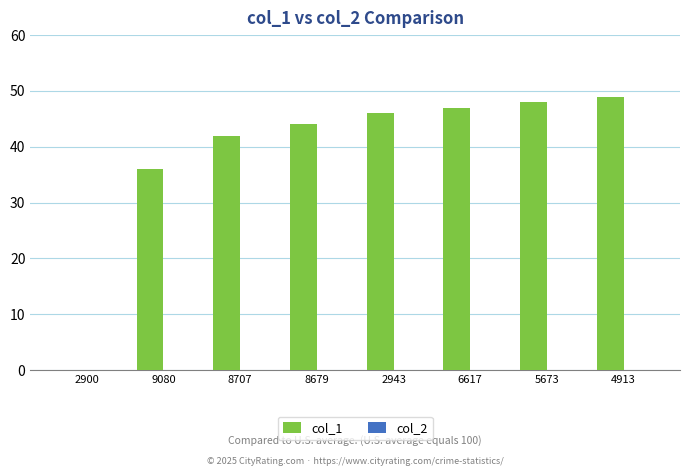

What is the sum of the values at 8679 and 5673?

92